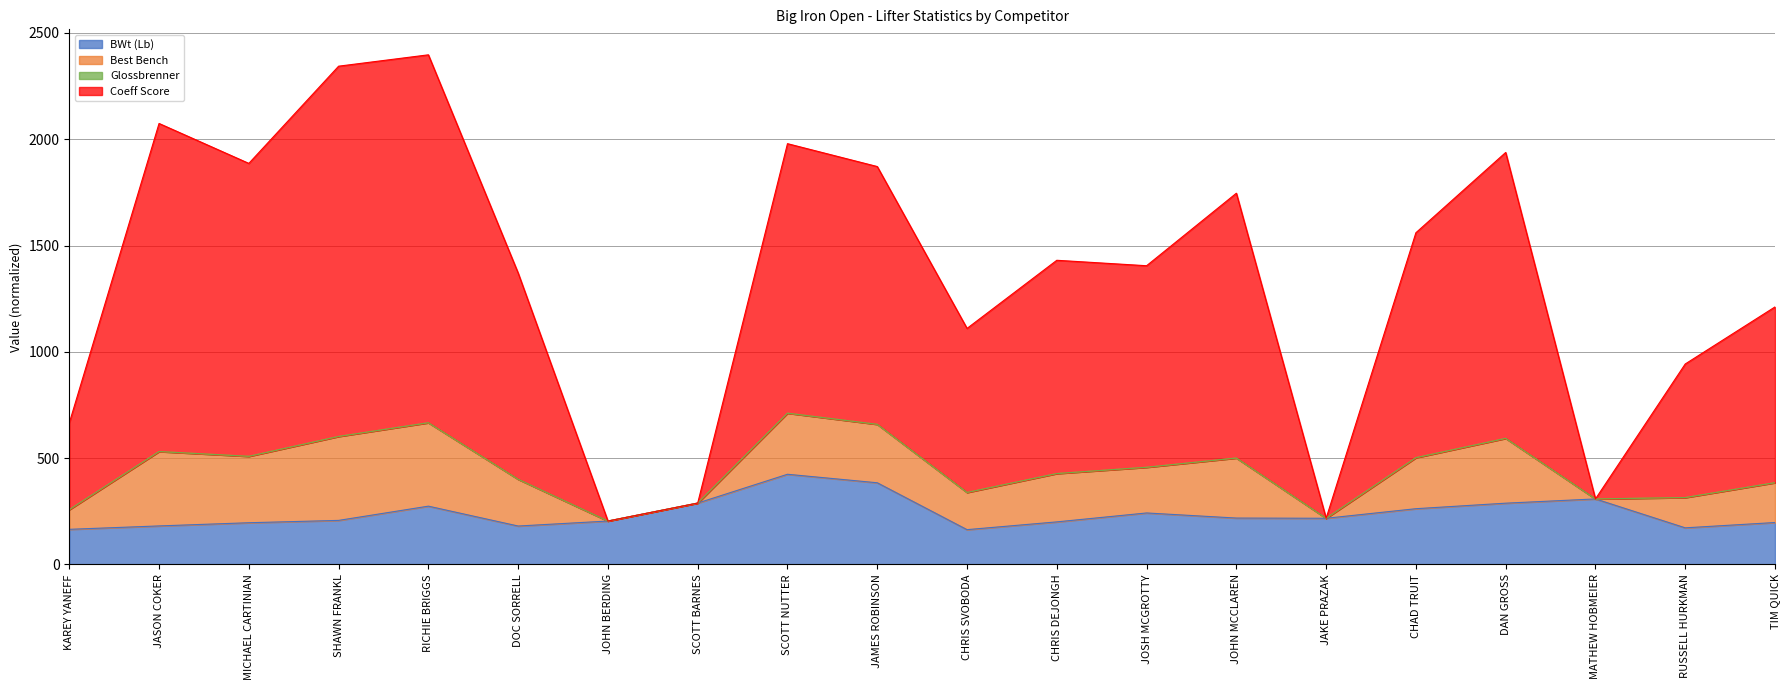

Is it true that BWt (Lb) equals 217.0 at JAKE PRAZAK?

True